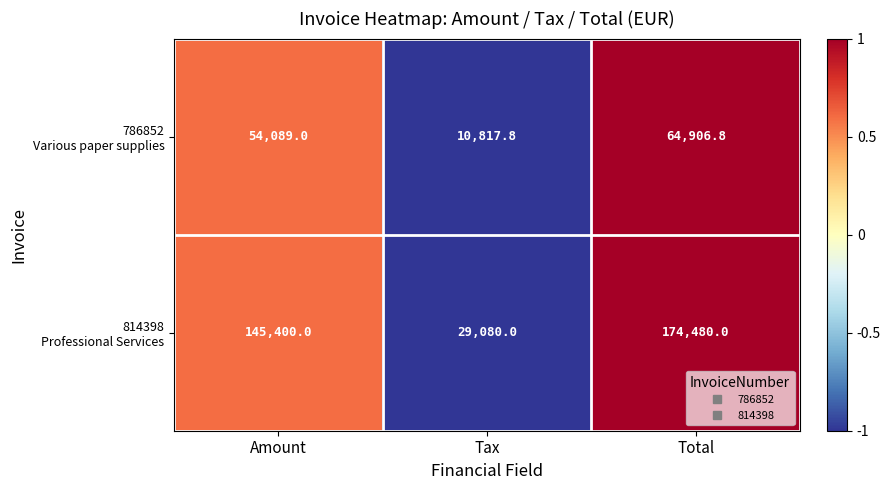

Count the number of categories in the chart.

3